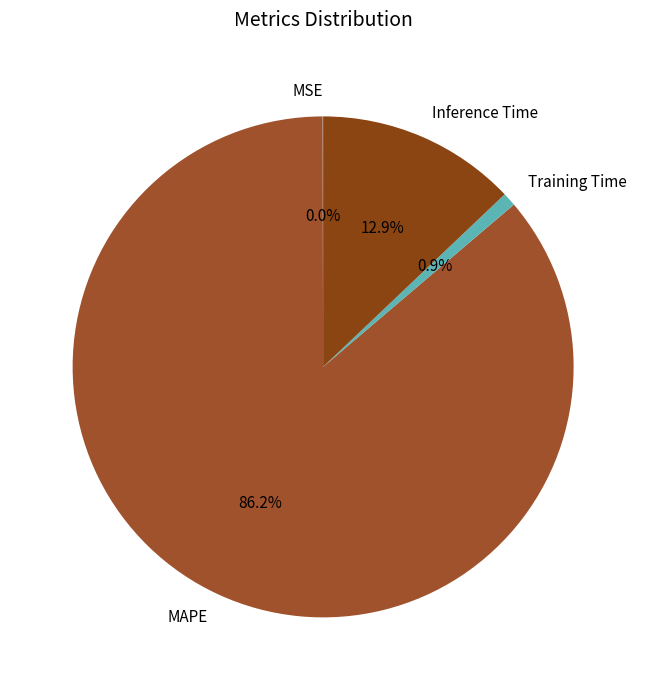

What percentage do Inference Time and MAPE together represent?

99.1%